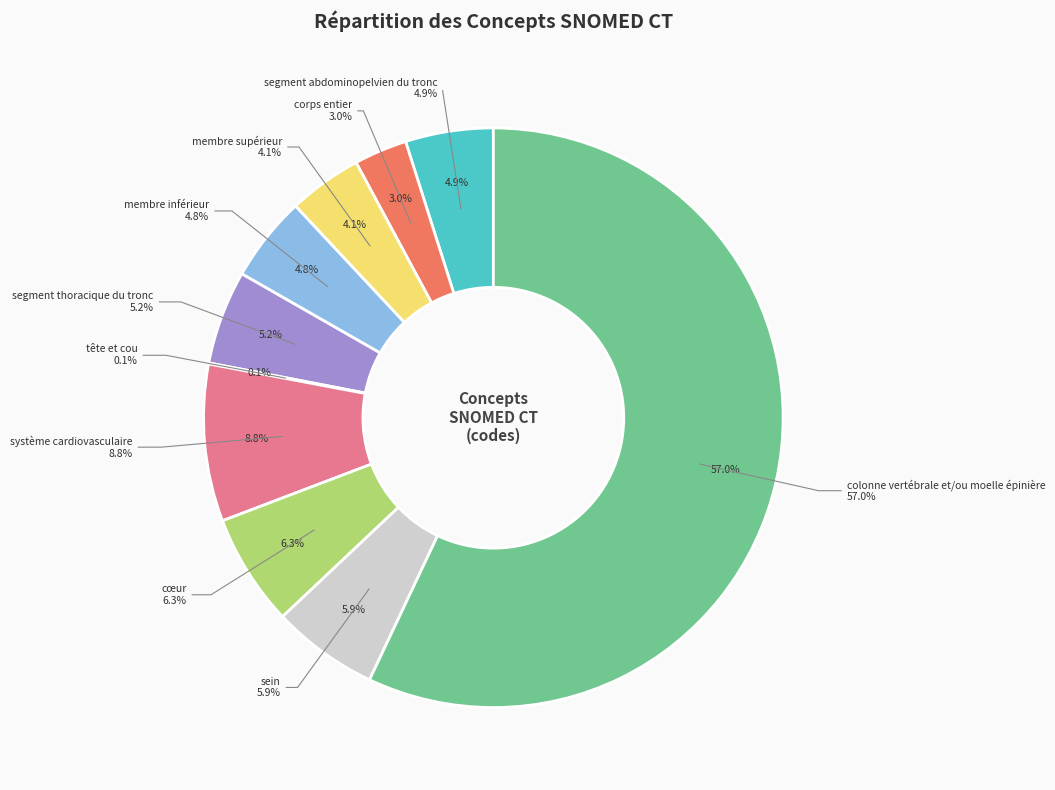

Which slice represents more than half of the pie?

colonne vertébrale et/ou moelle épinière